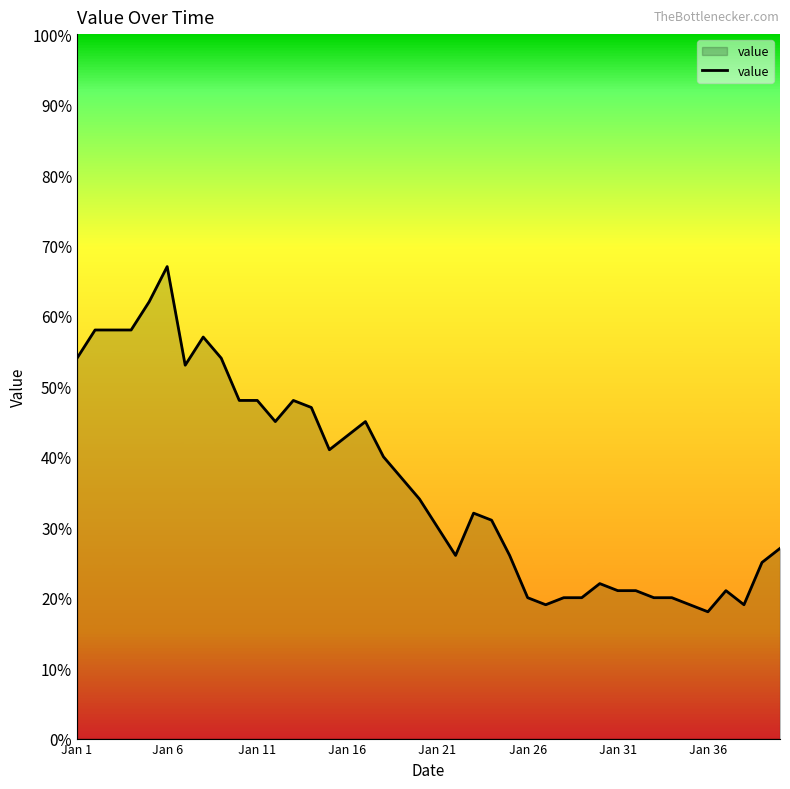

What is the difference between the maximum and minimum values?

49